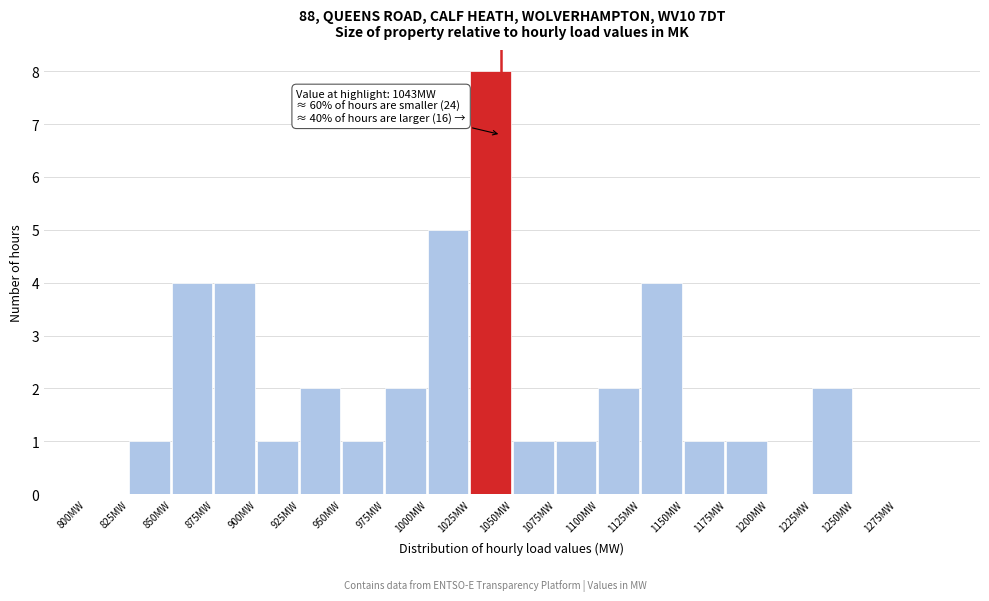

Which range on the x-axis has the tallest bar?

1025 to 1050